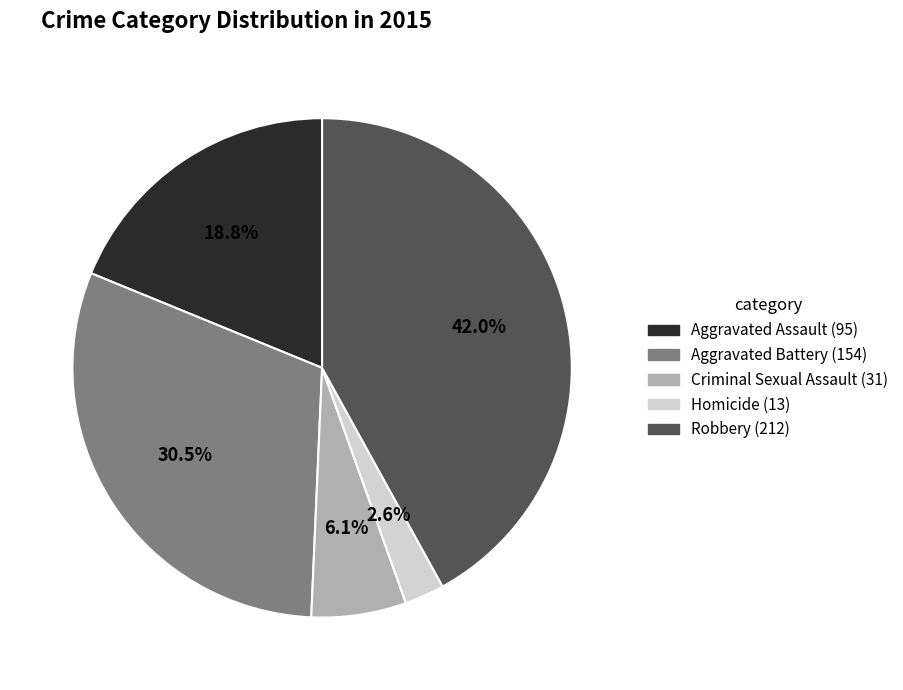

Which category has the smallest portion of the pie?

Homicide